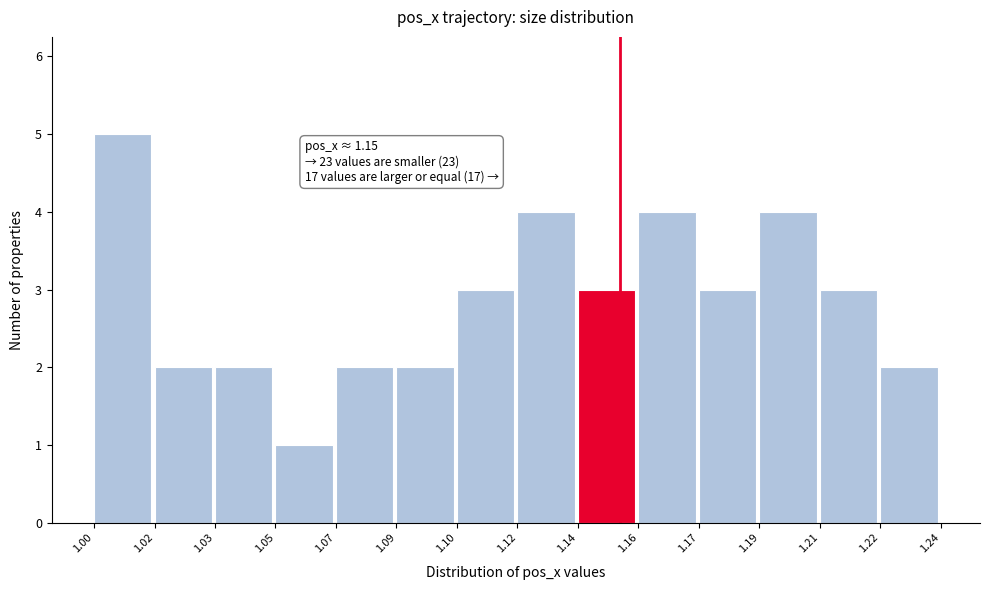

Reading left to right, transcribe all the data shown in this chart.

1.00=5	1.02=2	1.03=2	1.05=1	1.07=2	1.09=2	1.10=3	1.12=4	1.14=3	1.16=4	1.17=3	1.19=4	1.21=3	1.22=2